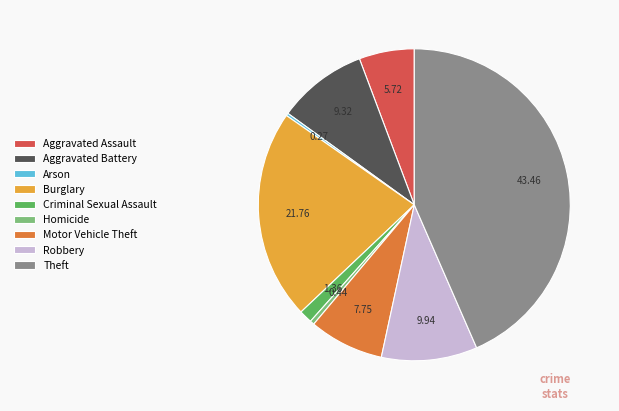

Does Aggravated Assault account for over 50% of the chart?

No